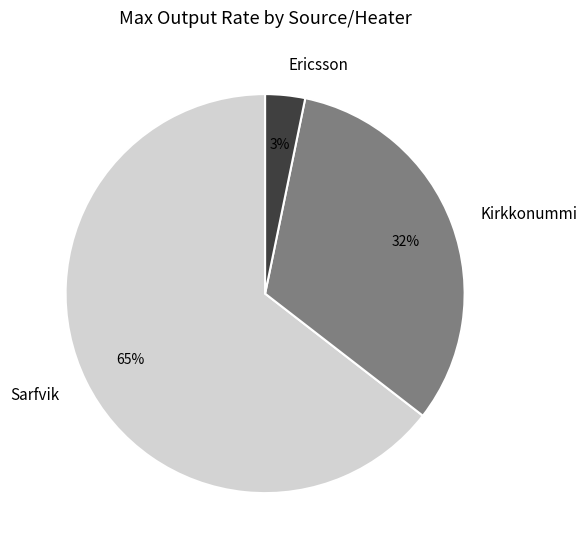

What is the ratio of the value at Ericsson to the value at Kirkkonummi?

0.1